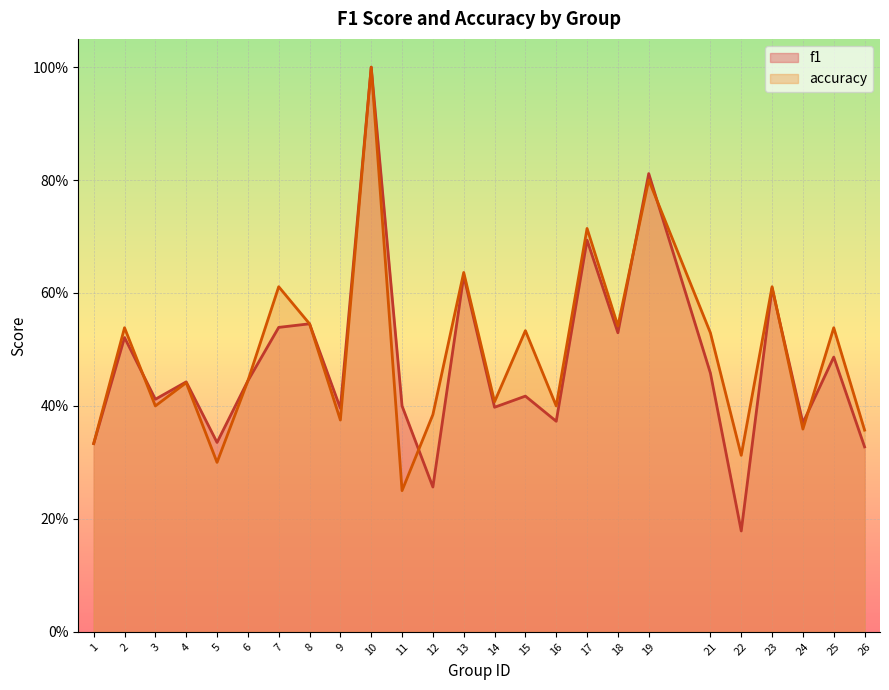

Reading left to right, what are all the values shown in this chart?

f1: 1=0.3	2=0.5	3=0.4	4=0.4	5=0.3	6=0.4	7=0.5	8=0.5	9=0.4	10=1.0	11=0.4	12=0.3	13=0.6	14=0.4	15=0.4	16=0.4	17=0.7	18=0.5	19=0.8	21=0.5	22=0.2	23=0.6	24=0.4	25=0.5	26=0.3
accuracy: 1=0.3	2=0.5	3=0.4	4=0.4	5=0.3	6=0.4	7=0.6	8=0.5	9=0.4	10=1.0	11=0.2	12=0.4	13=0.6	14=0.4	15=0.5	16=0.4	17=0.7	18=0.5	19=0.8	21=0.5	22=0.3	23=0.6	24=0.4	25=0.5	26=0.4